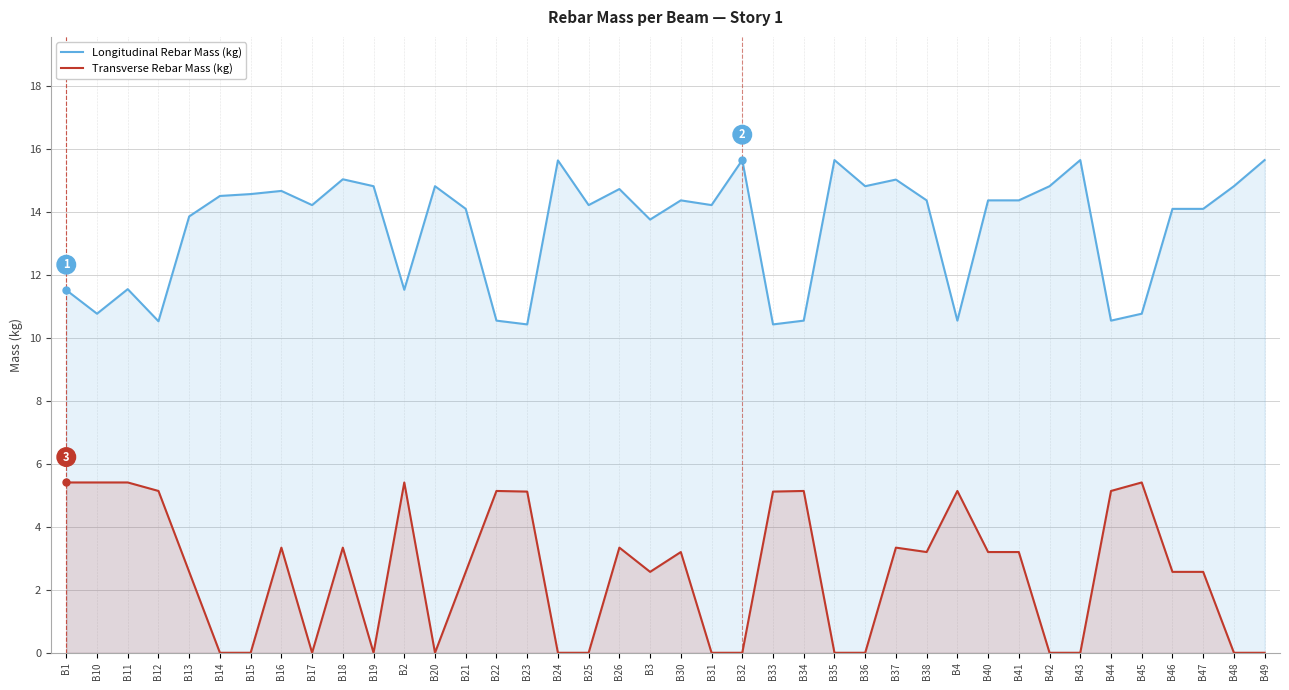

How many data points in Longitudinal Rebar Mass (kg) are less than 14?

14